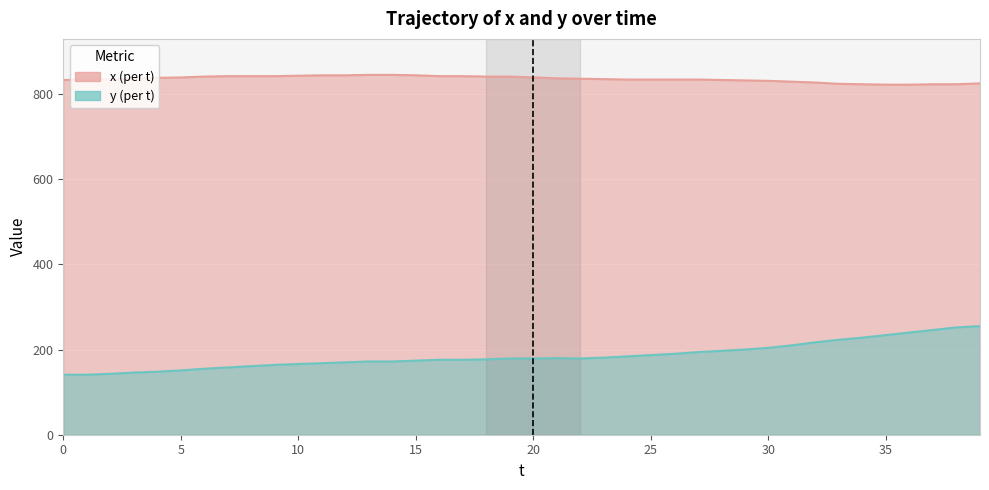

What is the difference between the y values at 5 and 1?

10